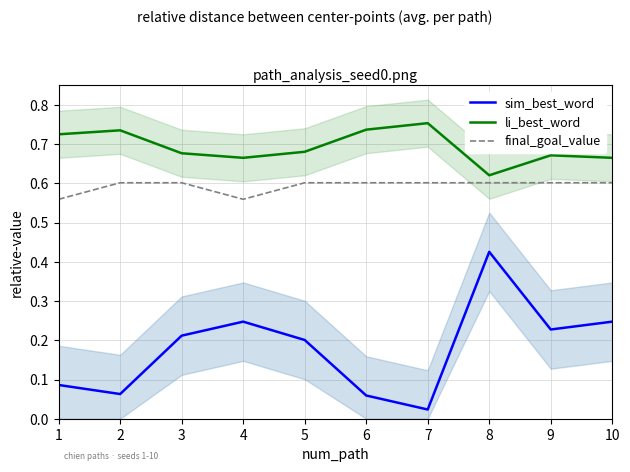

How many categories are shown in the chart?

10